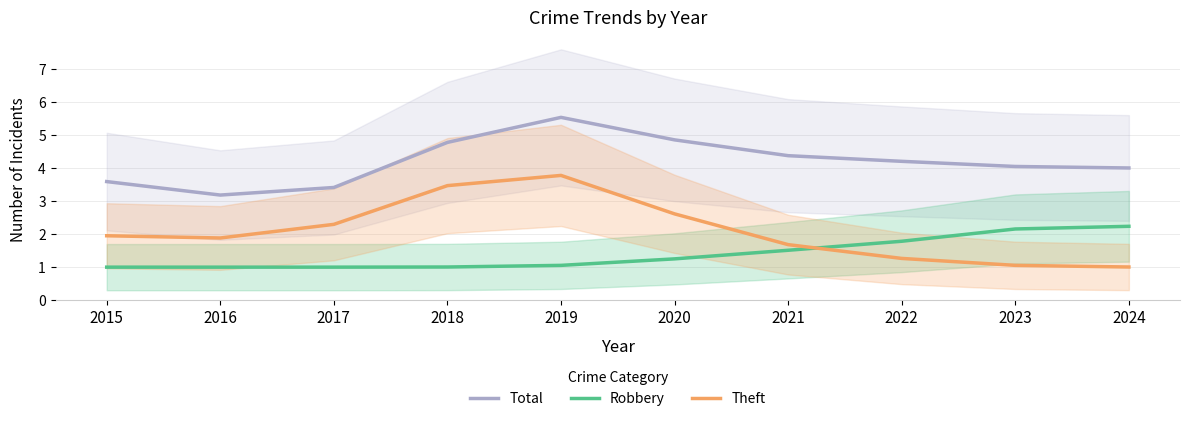

Reading right to left, list all the values displayed in this chart.

Total: 4.0	4.1	4.2	4.4	4.9	5.5	4.8	3.4	3.2	3.6
Robbery: 2.2	2.2	1.8	1.5	1.3	1.1	1.0	1.0	1.0	1.0
Theft: 1.0	1.1	1.3	1.7	2.6	3.8	3.5	2.3	1.9	2.0